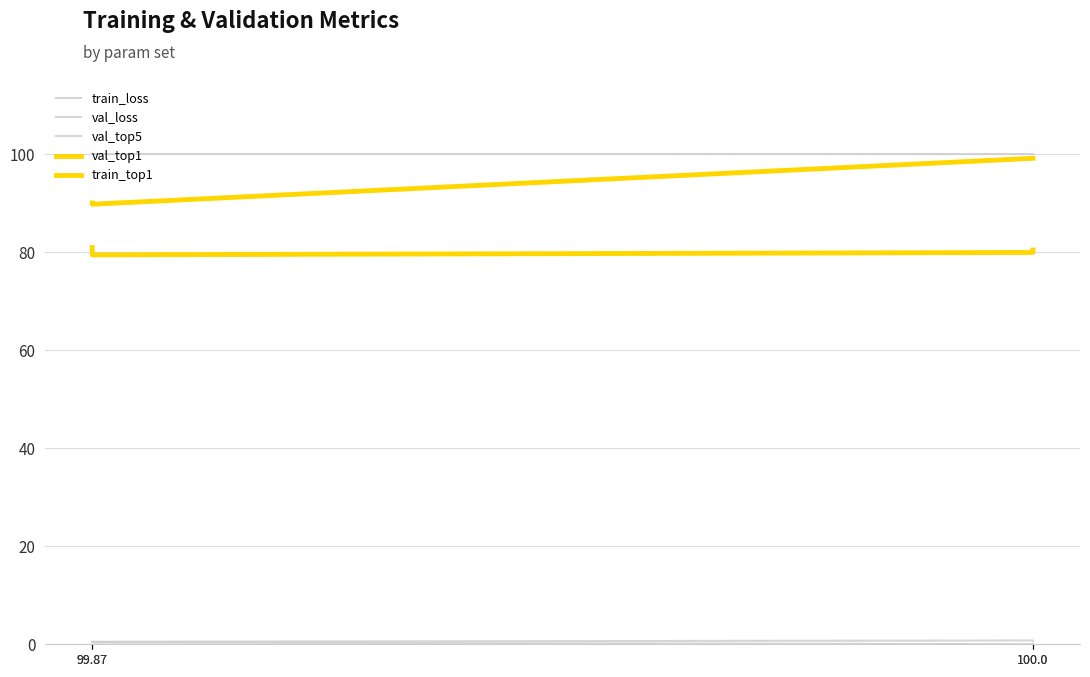

True or false: val_top1 and val_loss intersect in this chart.

False